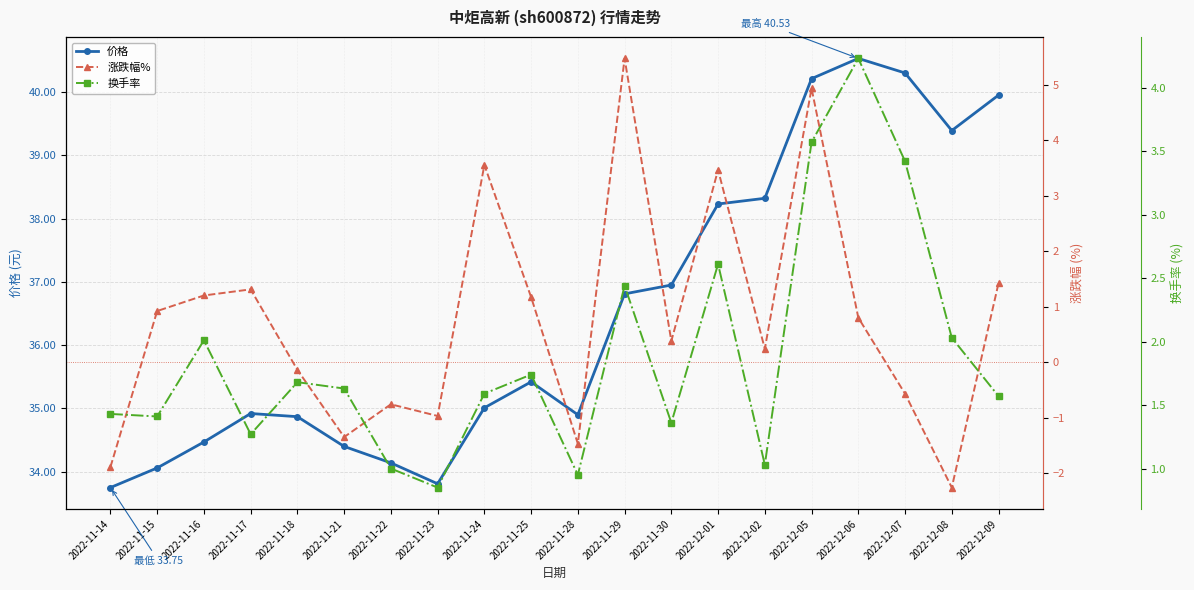

Between 2022-11-14 and 2022-11-15, which series saw the biggest shift?

涨跌幅%